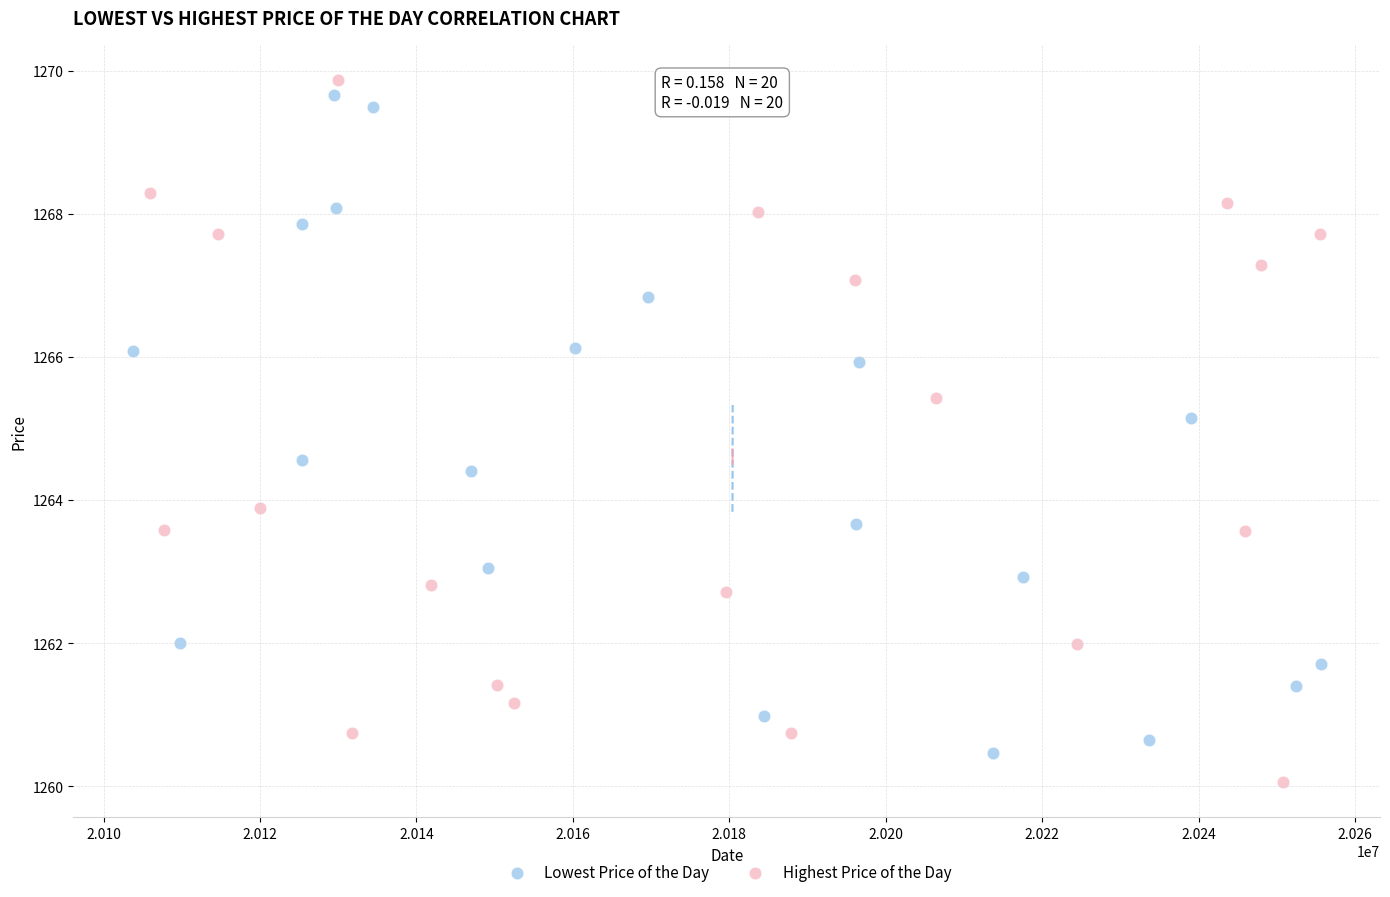

Which series reaches the minimum Y coordinate?

Highest Price of the Day